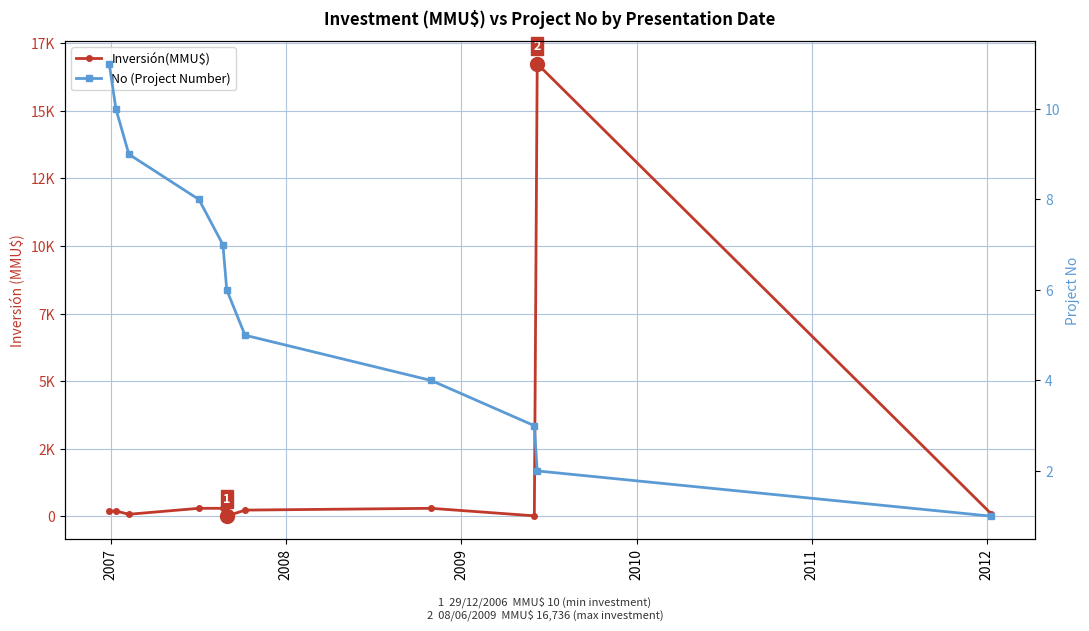

How many interior local valleys does the Inversión(MMU$) series have?

3